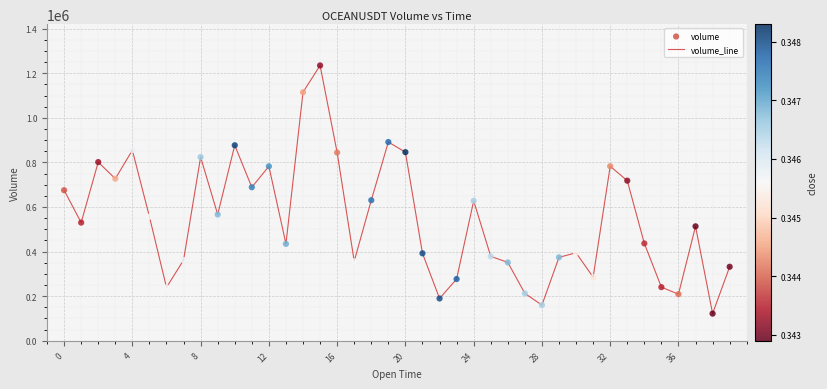

What is the difference between the maximum and minimum values?

1113153